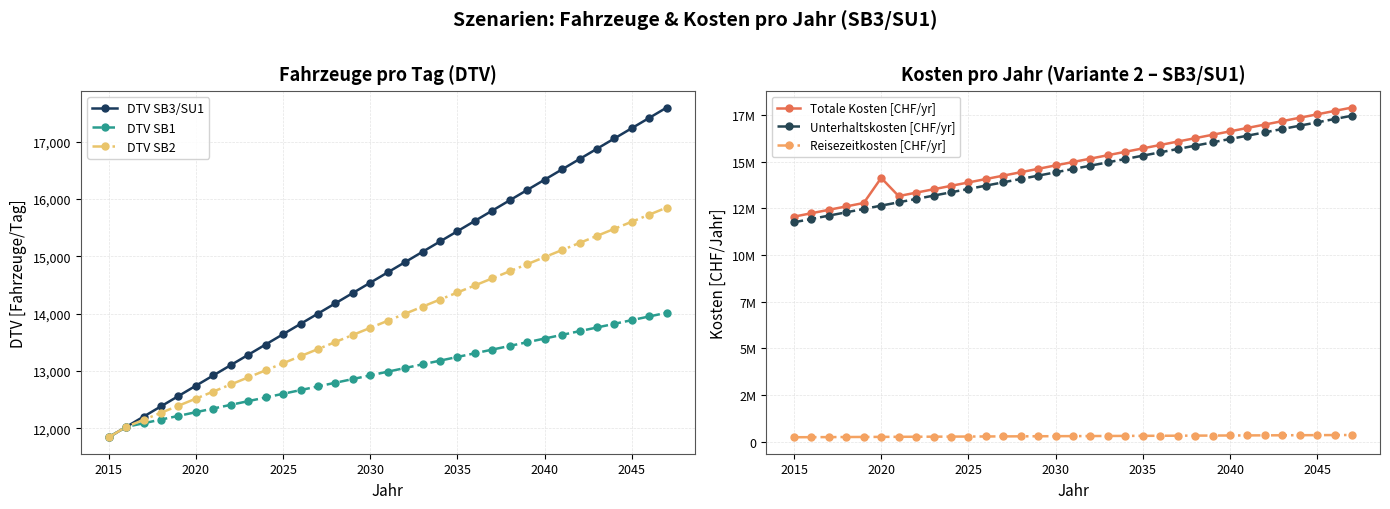

What is the maximum value for DTV SB1?

14014.3